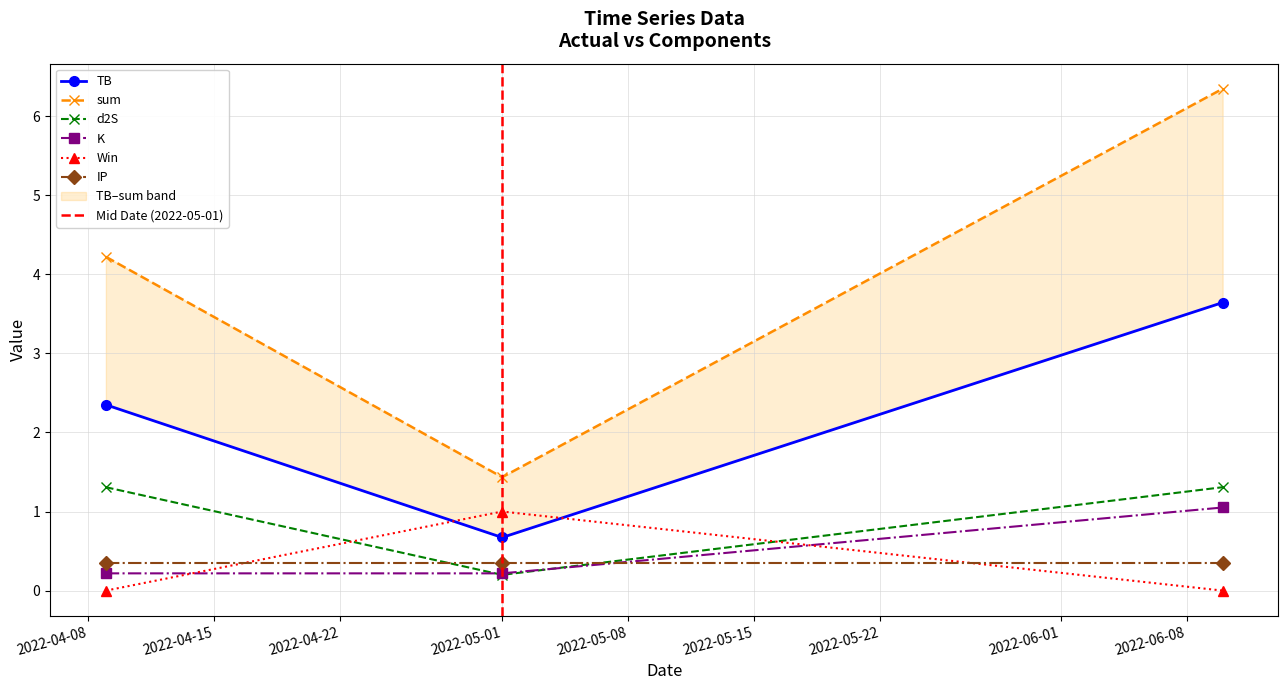

At which label is Win closest to 0?

2022-04-09